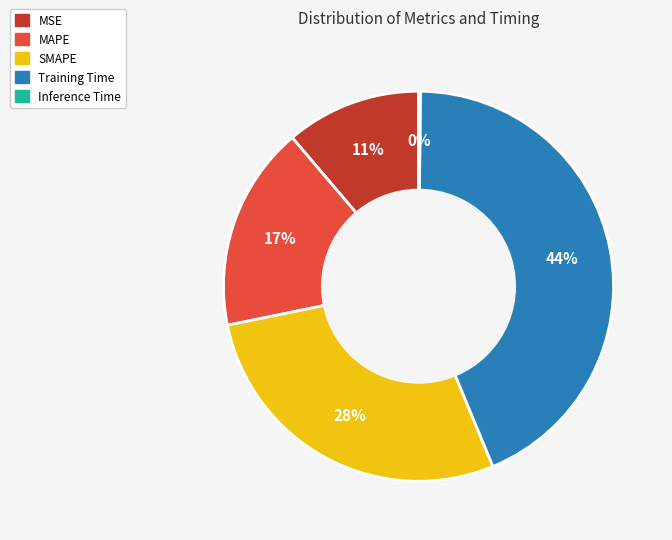

To the nearest percent, what is the average slice percentage?

20%